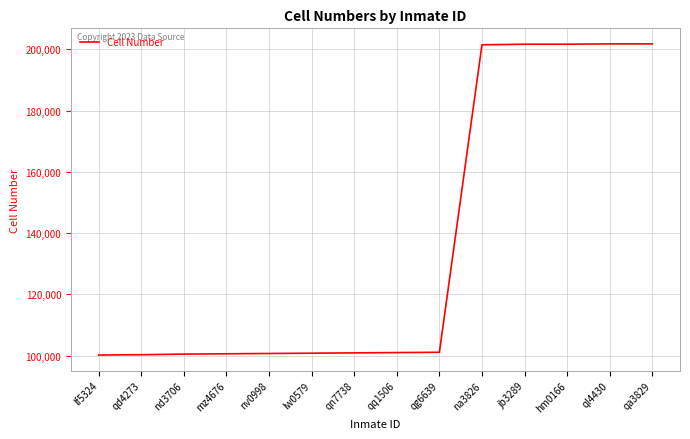

The chart shows a value of 201802 at qa3829. True or false?

True